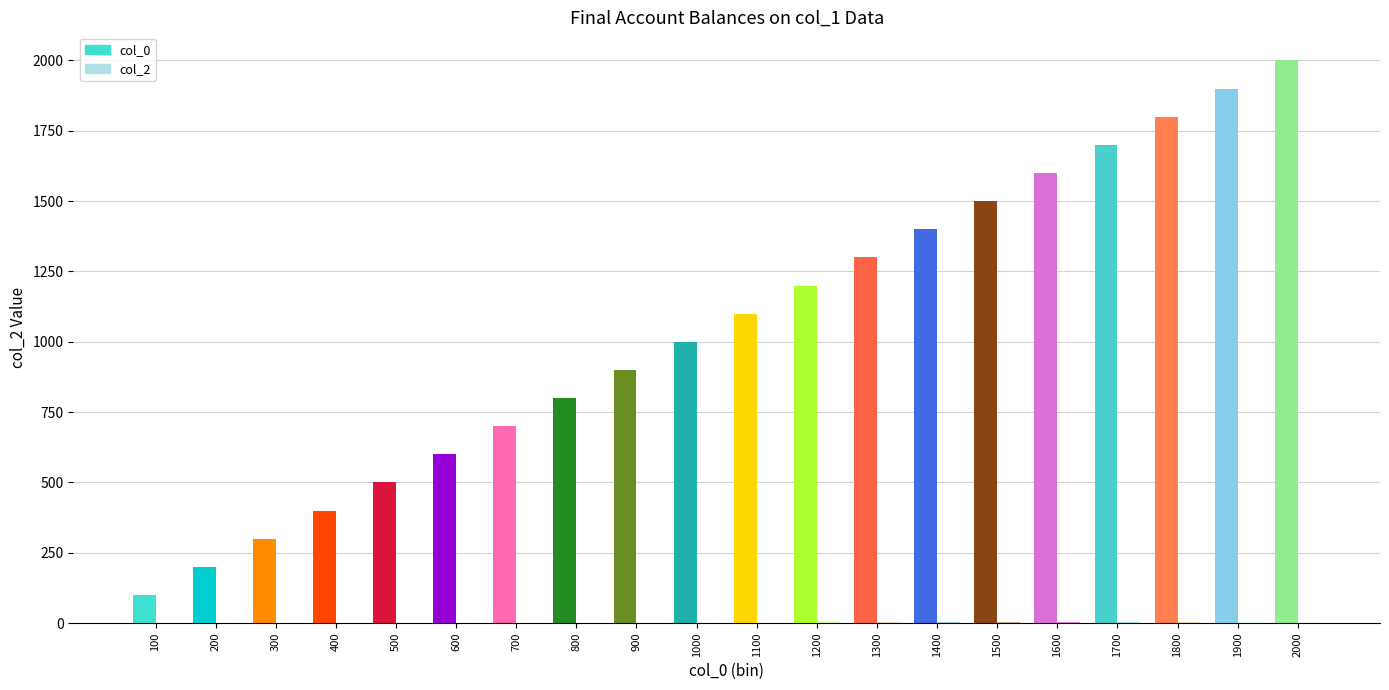

Is the value of col_0 at 1300 greater than the value of col_2 at 900?

Yes